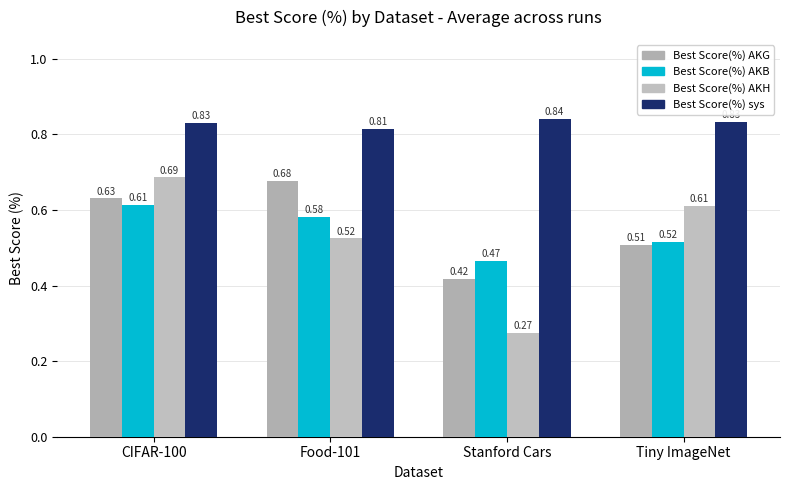

What is the difference between the highest and lowest values at Stanford Cars?

0.6